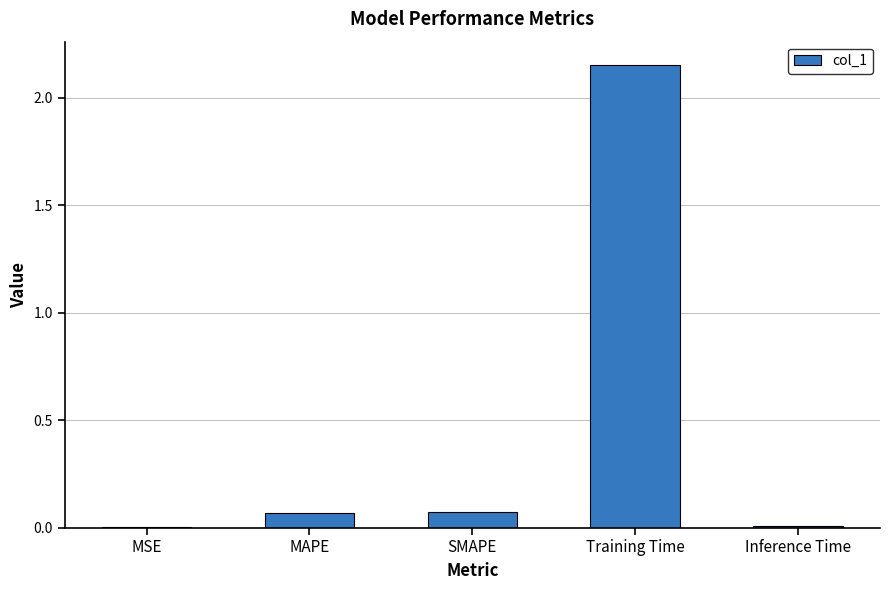

Are the bars horizontal?

No